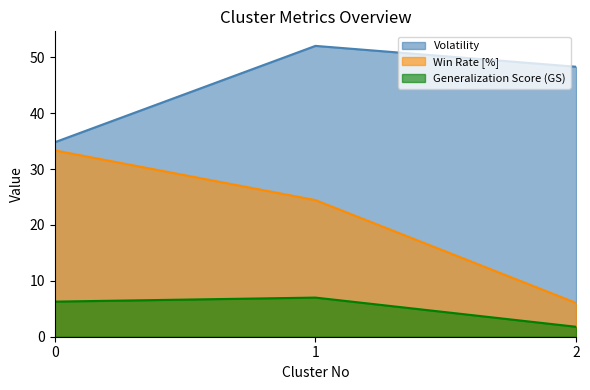

What is the value of the Volatility point at the 1st from the left?

34.8